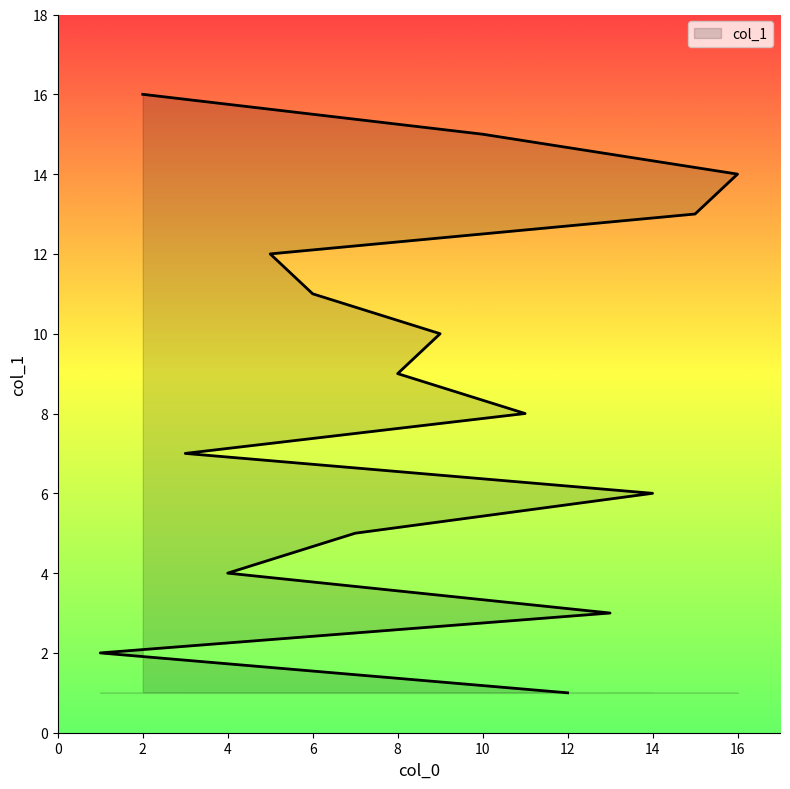

What is the approximate value at 11, to the nearest 10?

10